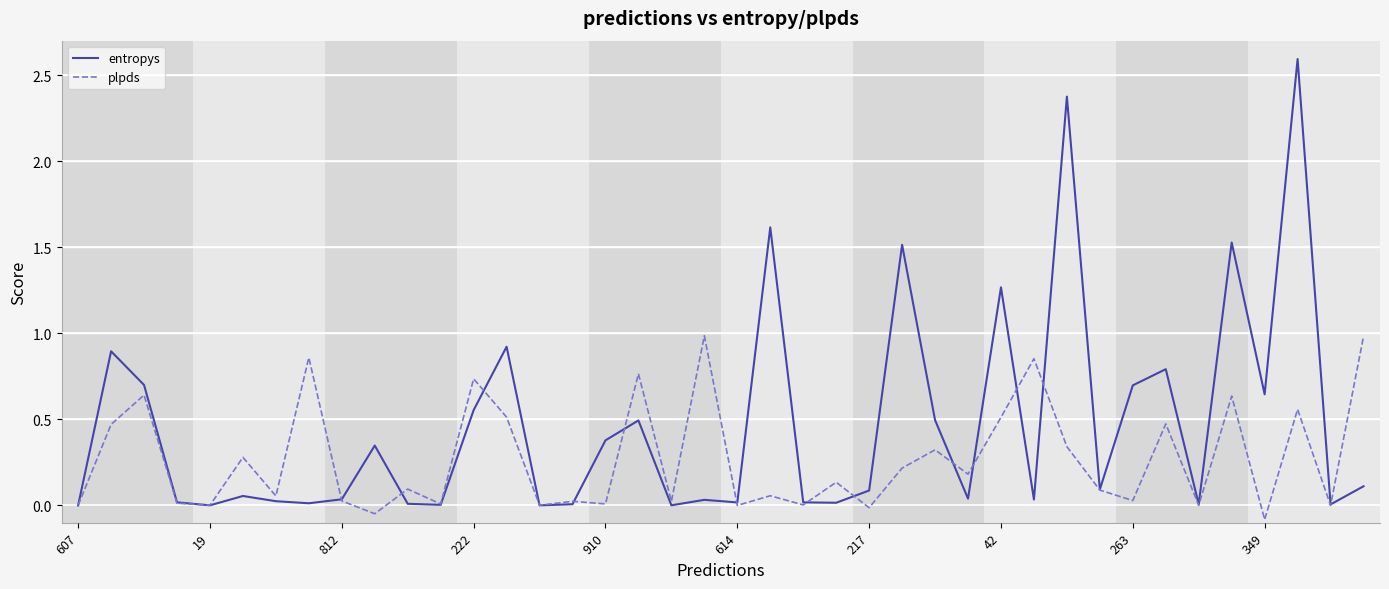

Which series has the largest range (max minus min)?

entropys